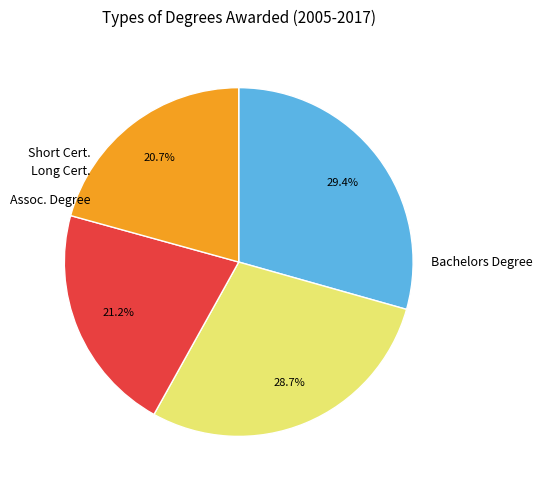

Is there any slice that represents more than half of the pie?

No